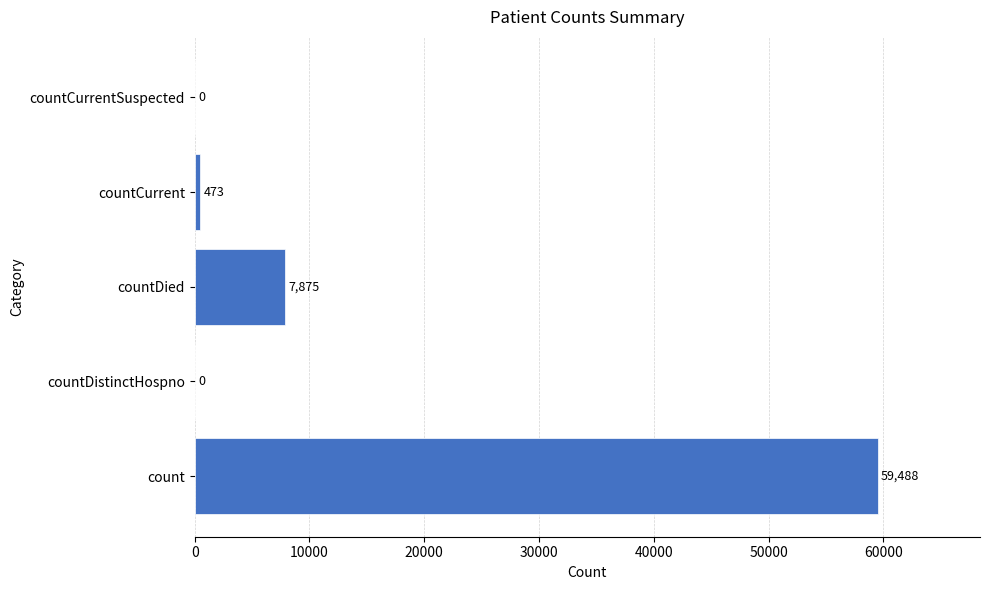

Reading top to bottom, transcribe all the data shown in this chart.

countCurrentSuspected=0	countCurrent=473	countDied=7875	countDistinctHospno=0	count=59488